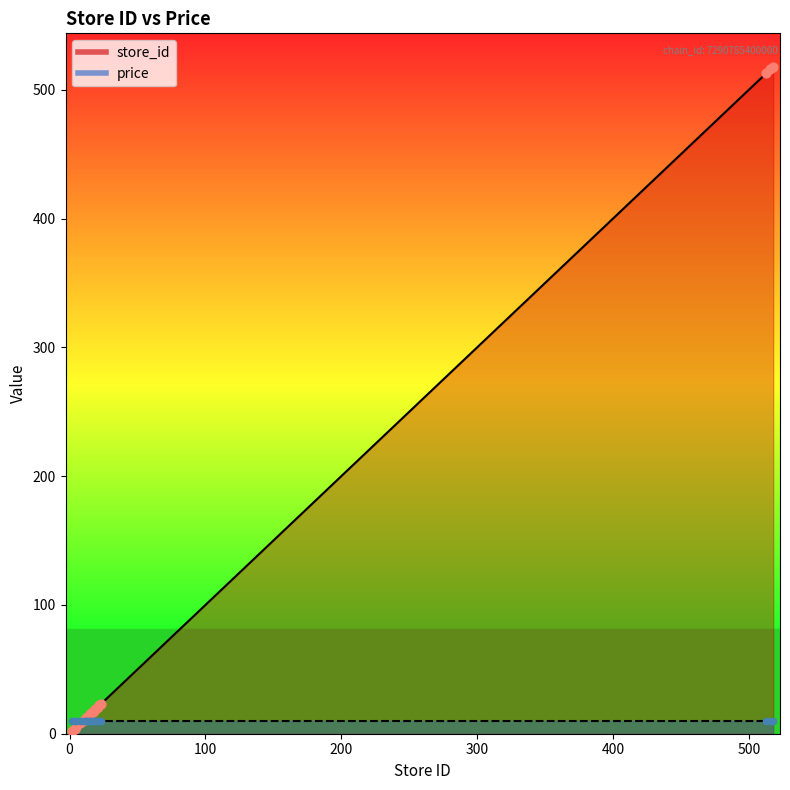

What is the change in value from 11 to 20?

+9